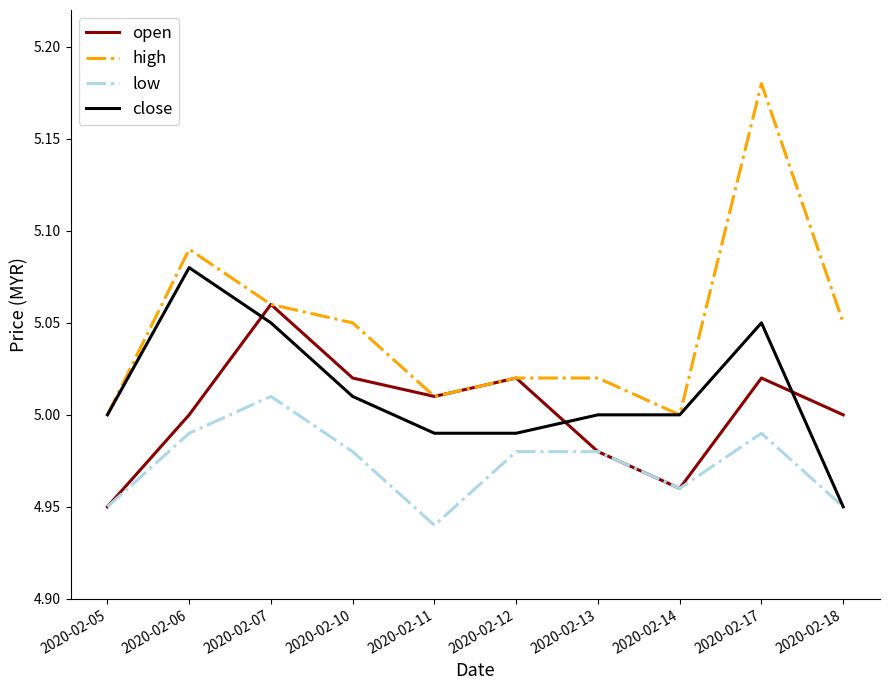

The close series shows 9.0 at 2020-02-06. True or false?

False